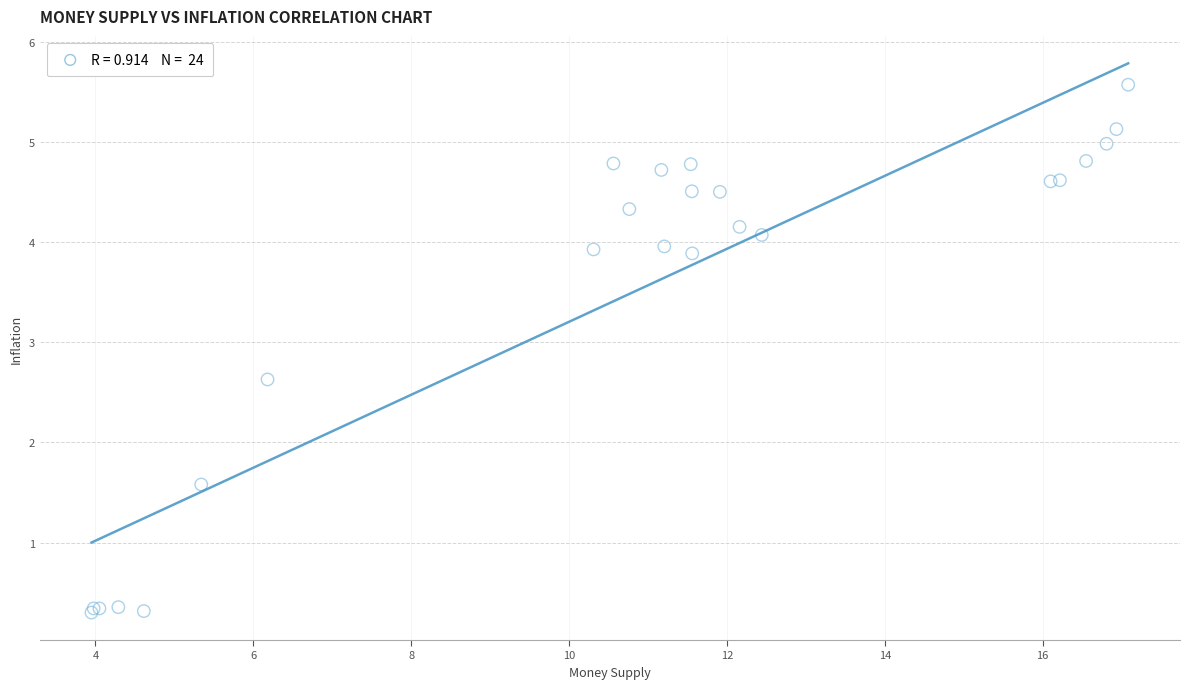

What Y value in the scatter plot is closest to 2?

1.6